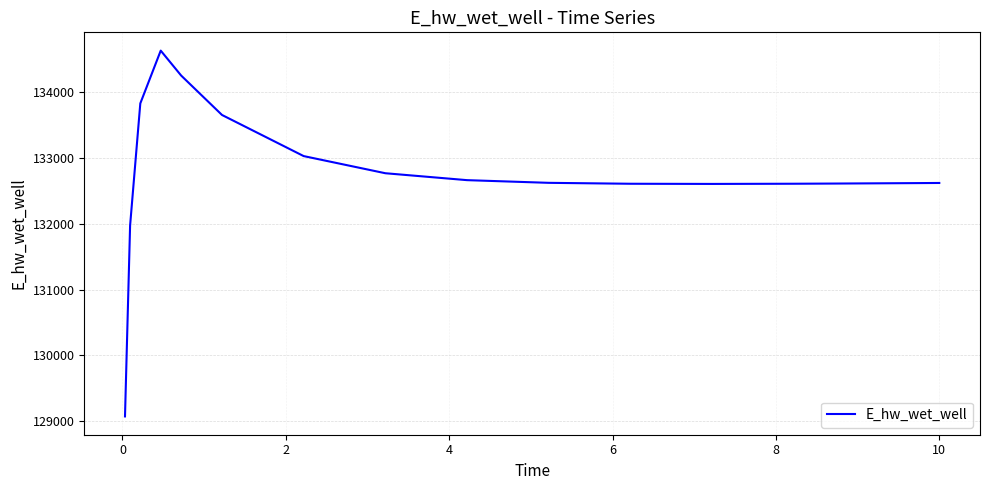

What is the minimum value shown in the chart?

129071.4